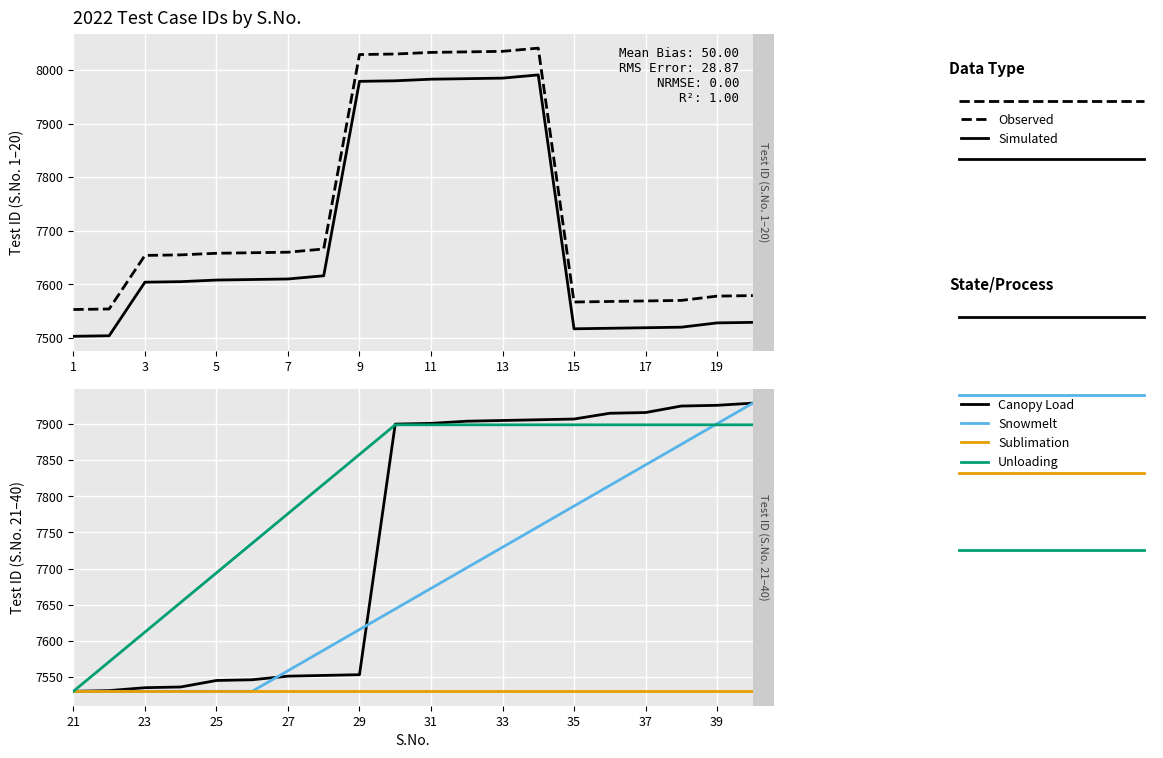

Count the number of categories in the chart.

2